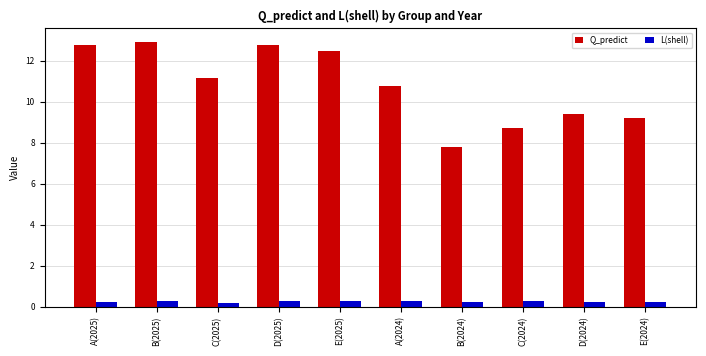

How many data points in Q_predict are above 11?

5